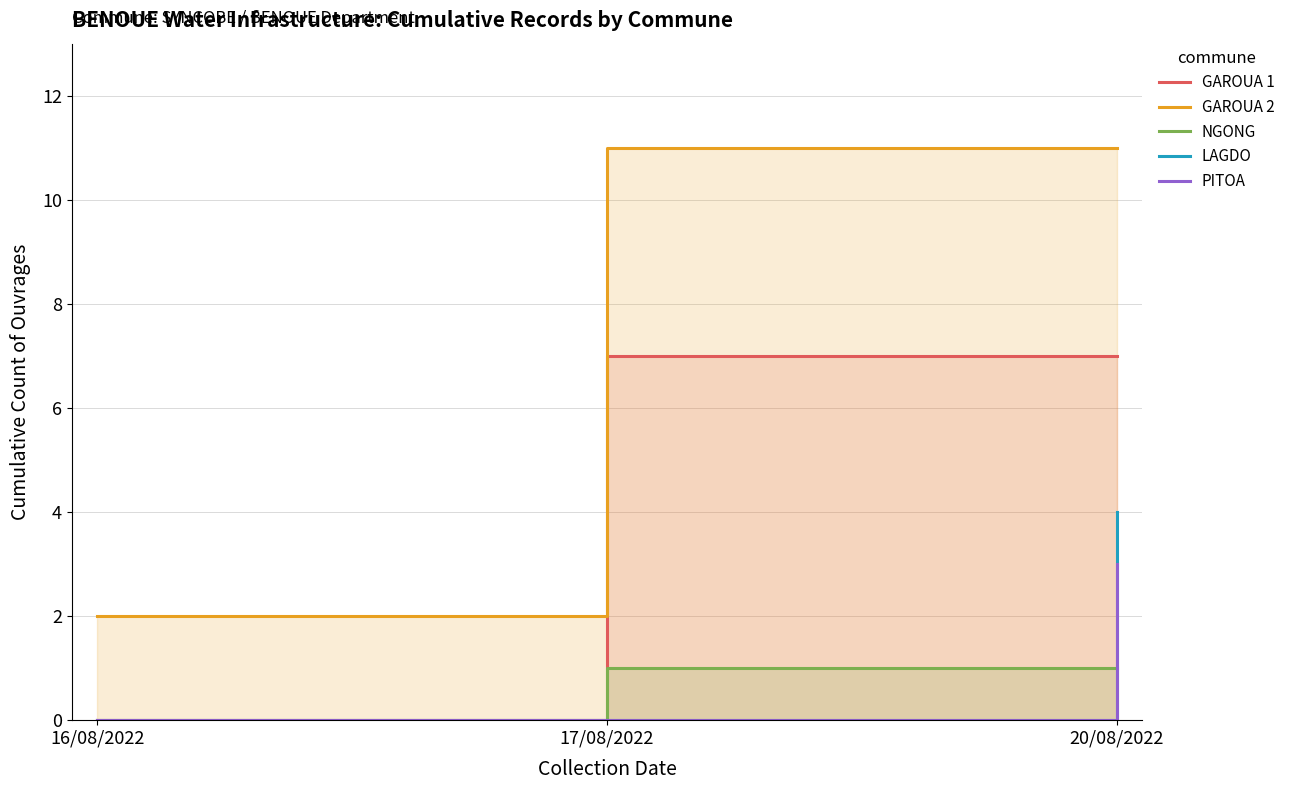

At how many categories does at least one series exceed 0?

3